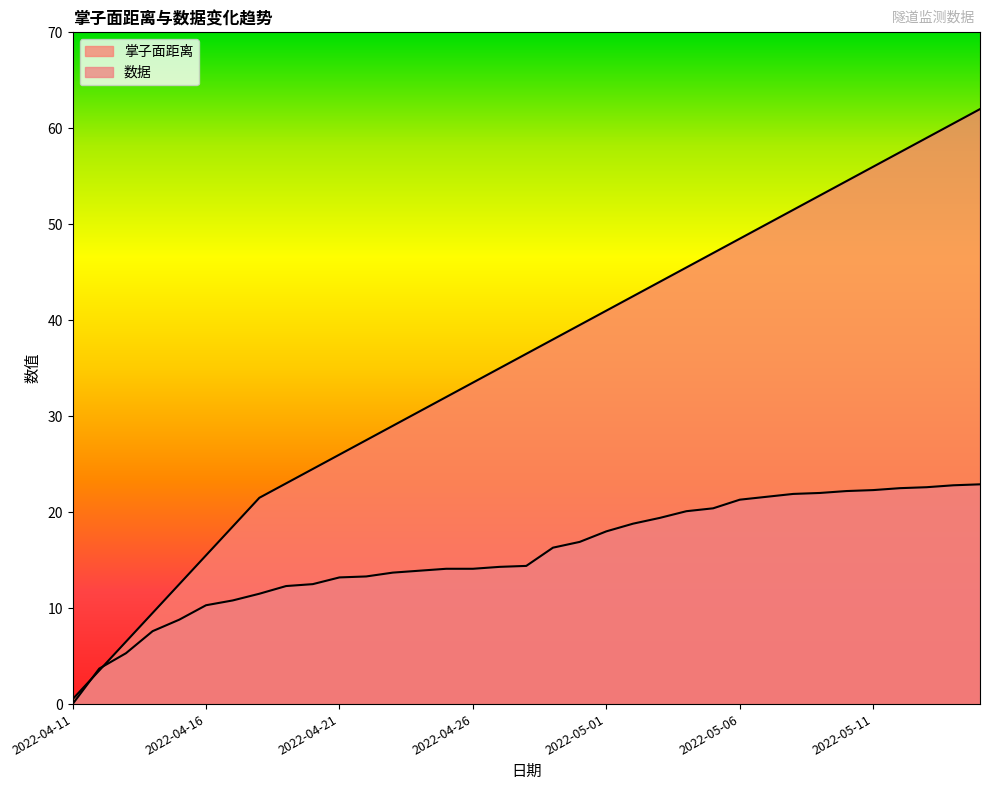

What is the maximum value shown in the chart?

62.0